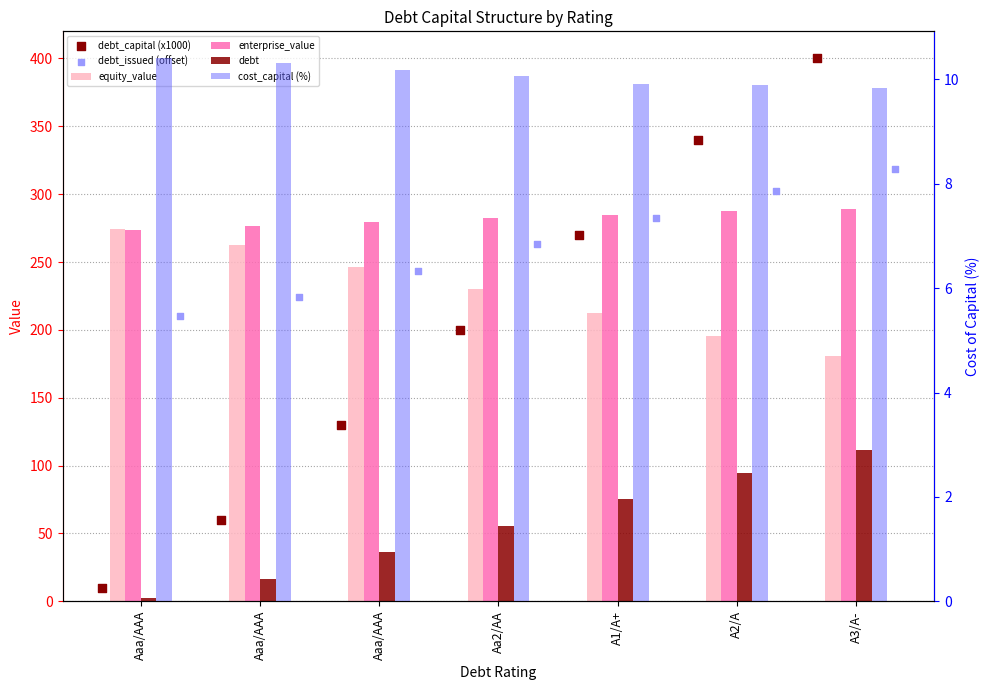

At how many categories does at least one series exceed 283?

3